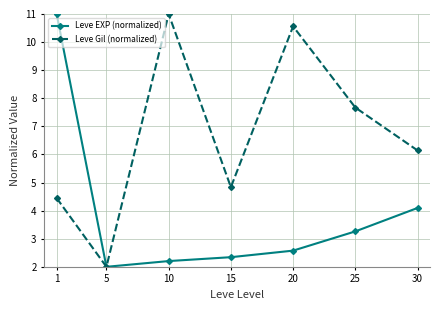

Read the Leve EXP (normalized) value at 5.

2.0